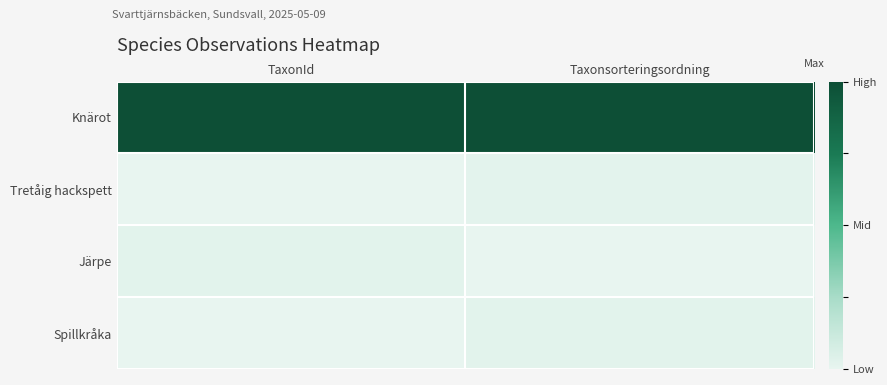

How many series are shown in this chart?

4